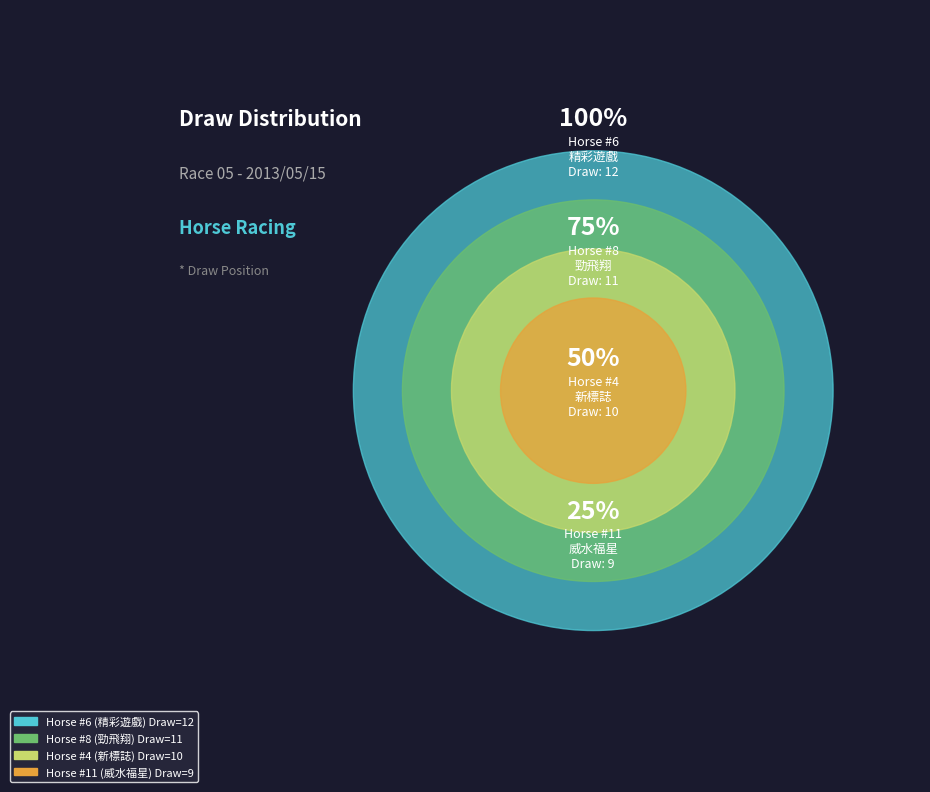

What portion of the pie excludes 2?

98.7%